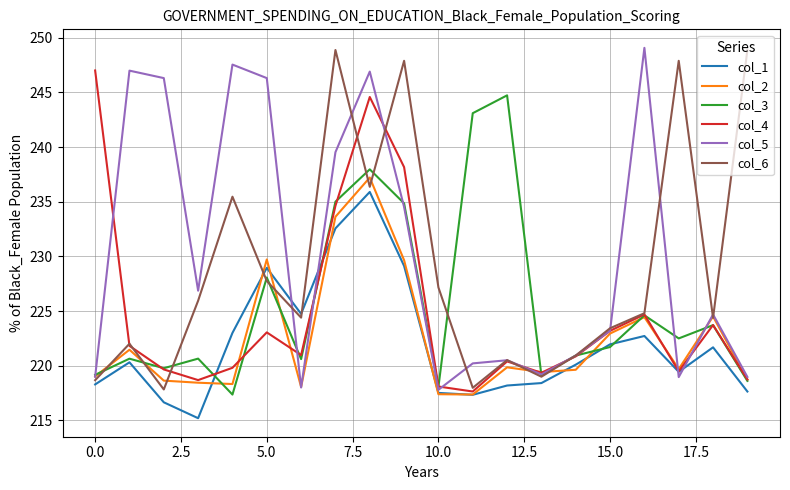

What is the highest value of the col_4 series?

247.0